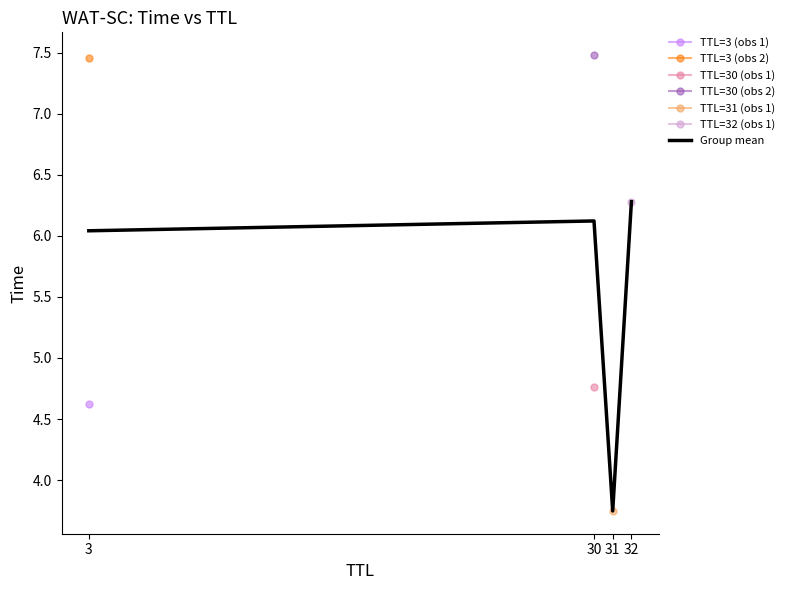

What is the average value?

5.5